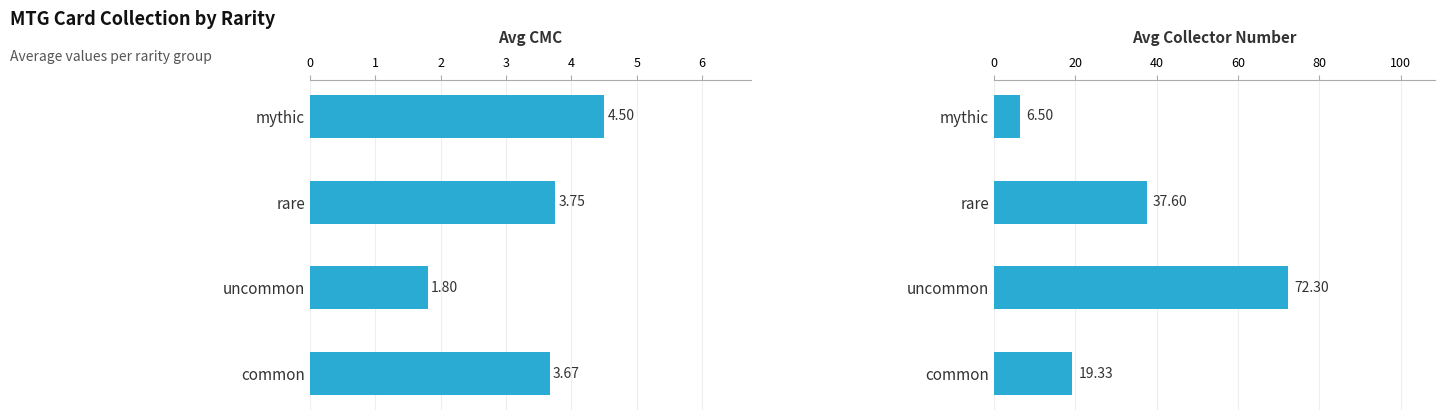

How many bars are there in total?

8